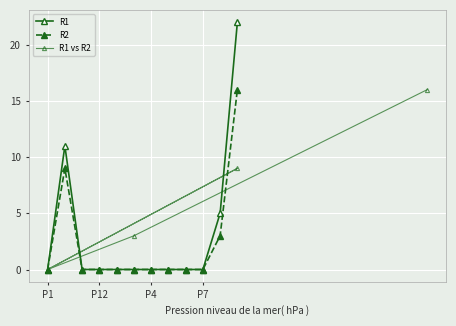

Which series has the largest total across all categories?

R1